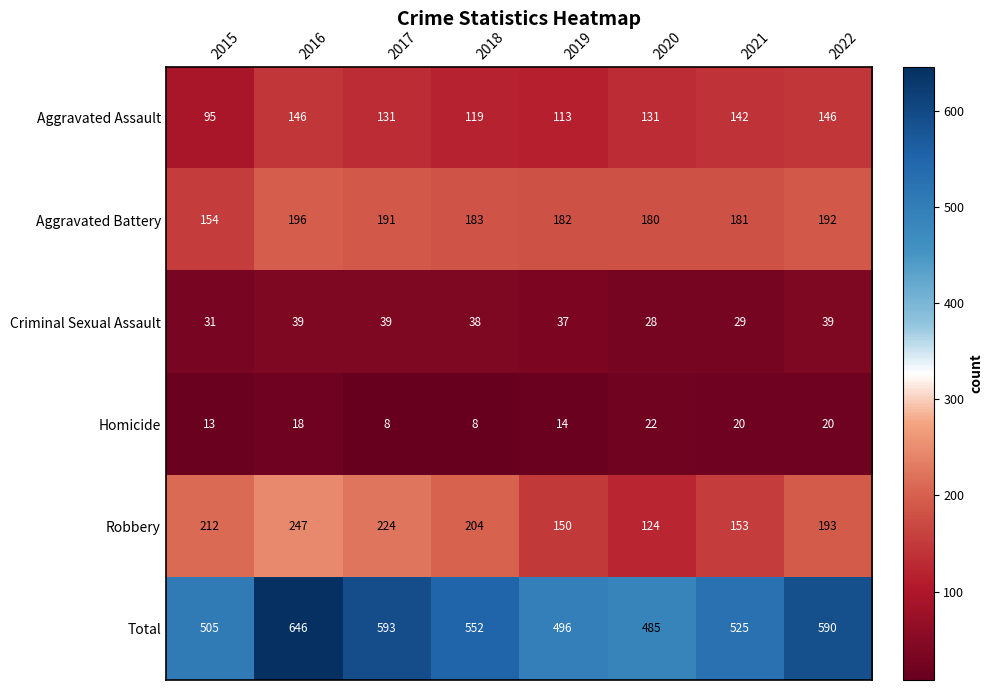

Where is Robbery nearest to the value 185?

2022